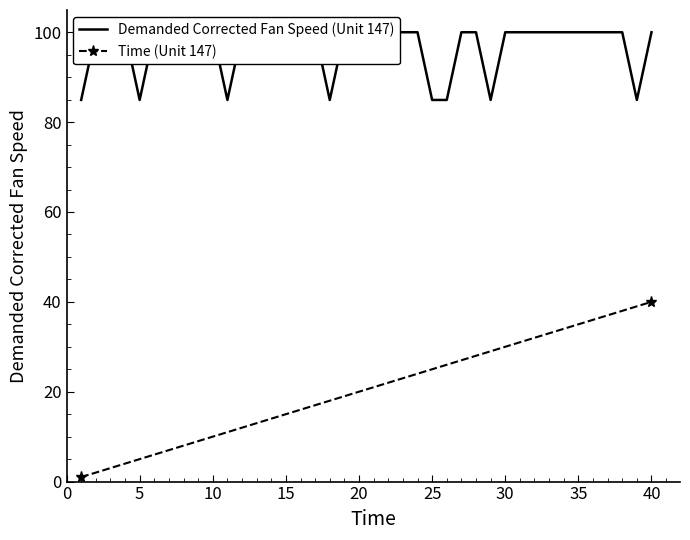

True or false: Time (Unit 147) has a value of 25 at 25.

True